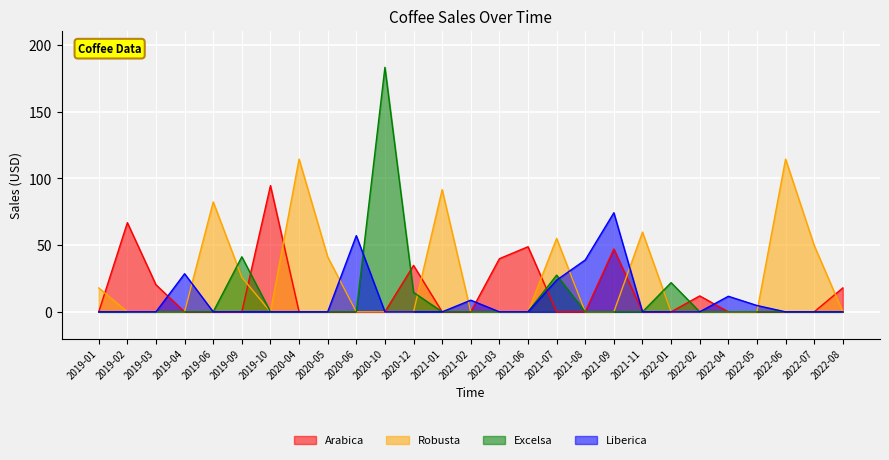

What is the difference between the highest and lowest values at 2020-12?

34.8